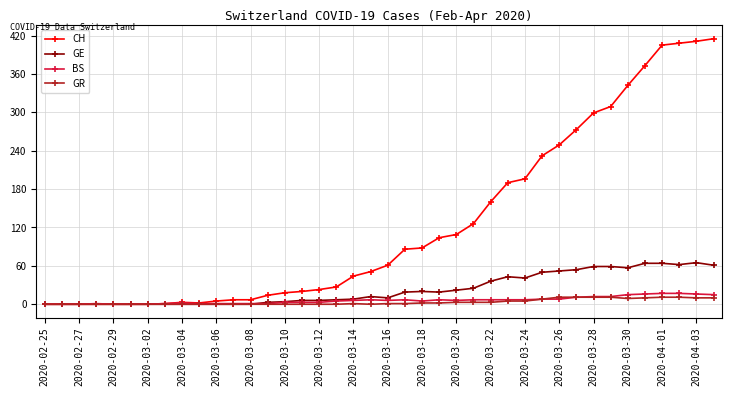

What is the highest value of the CH series?

415